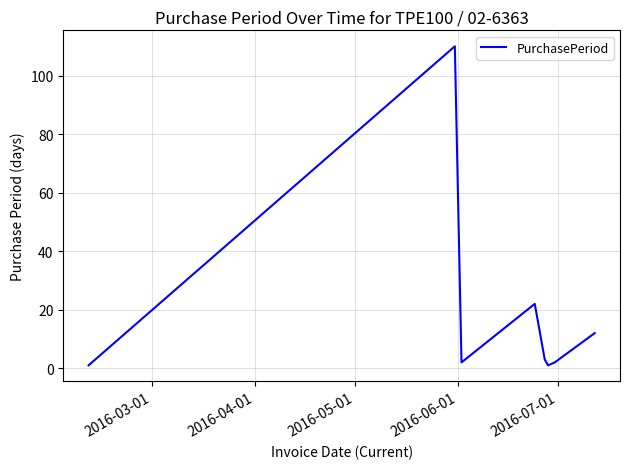

What is the sum of all values?

153